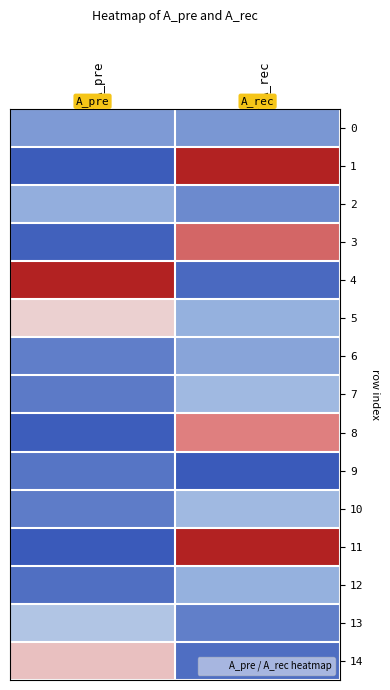

Which has a higher value, A_pre or A_rec?

A_pre